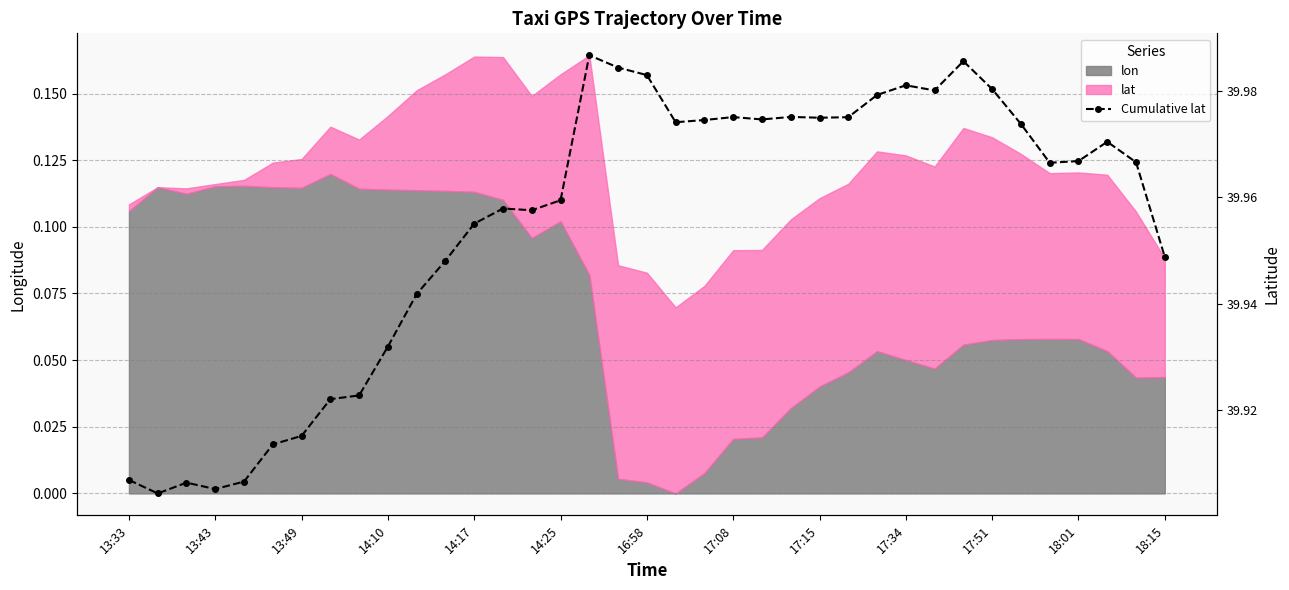

How many interior local peaks (higher than both neighbors) does the data have?

8